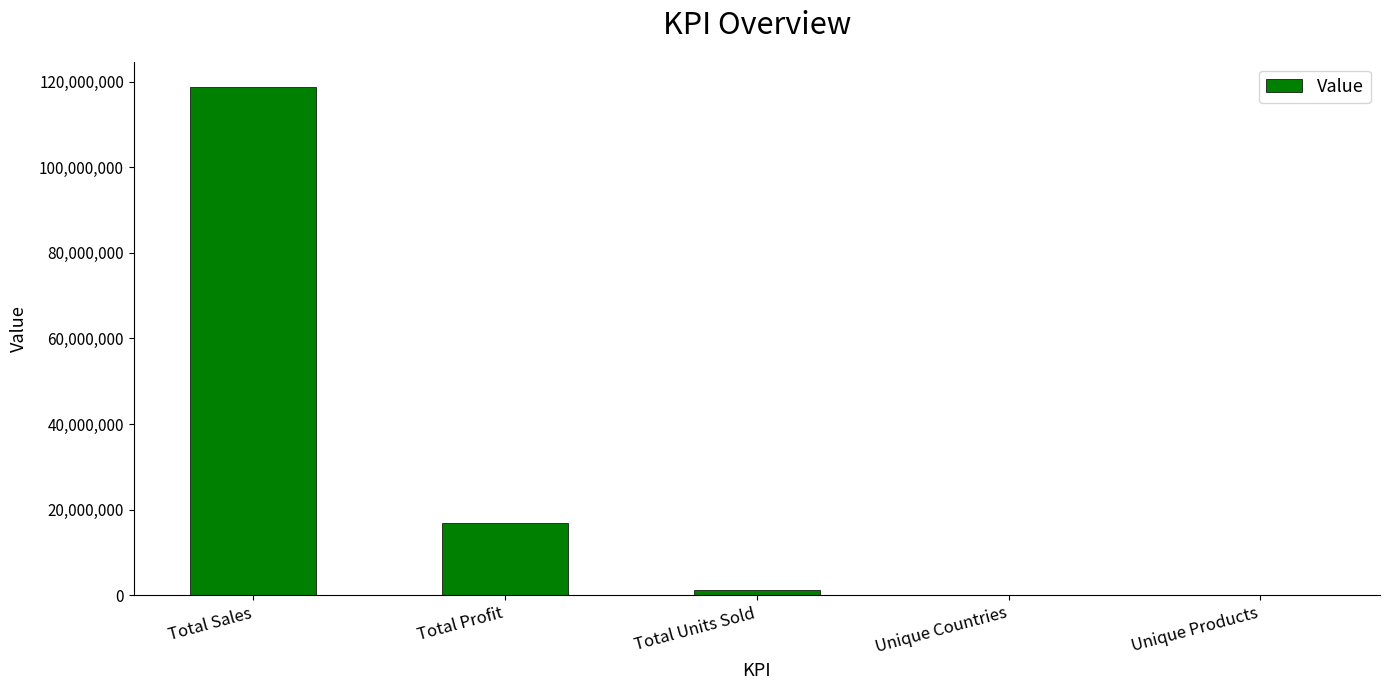

What is the sum of all values?

136745869.5